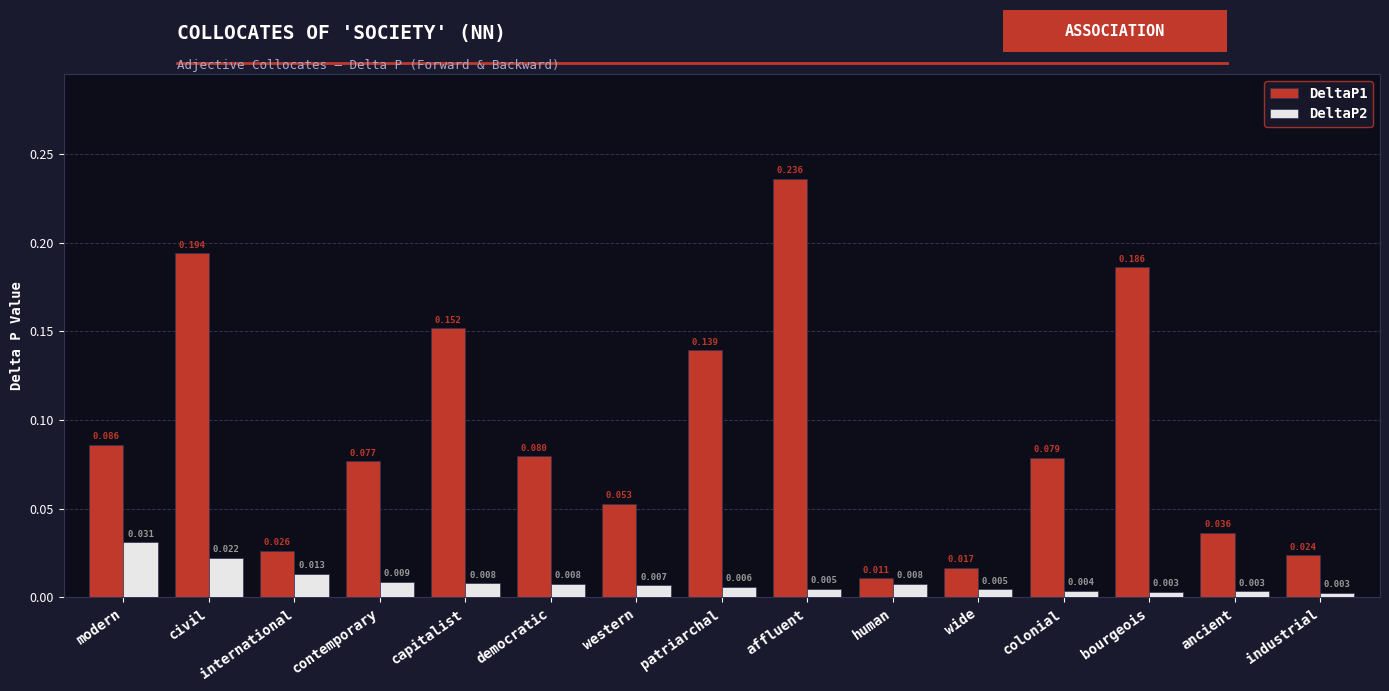

Which category has the highest value in the DeltaP1 series?

affluent